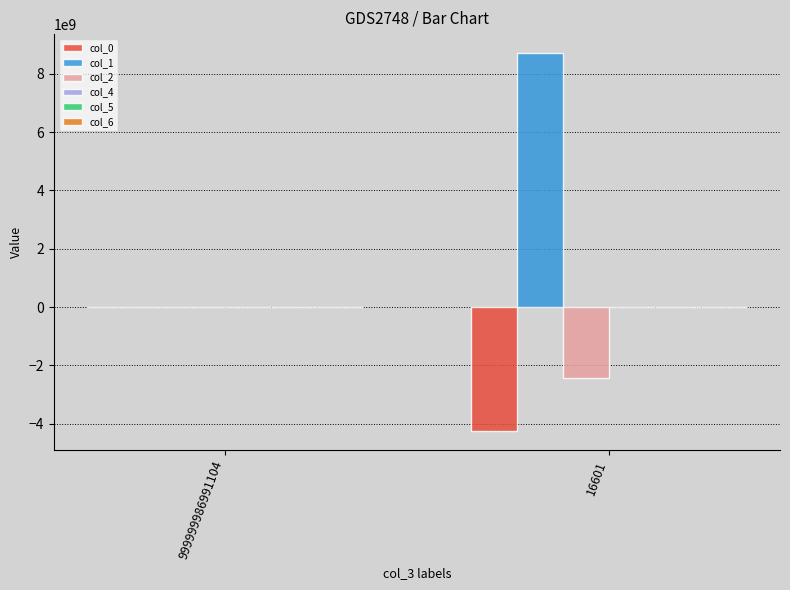

Count the number of categories in the chart.

2